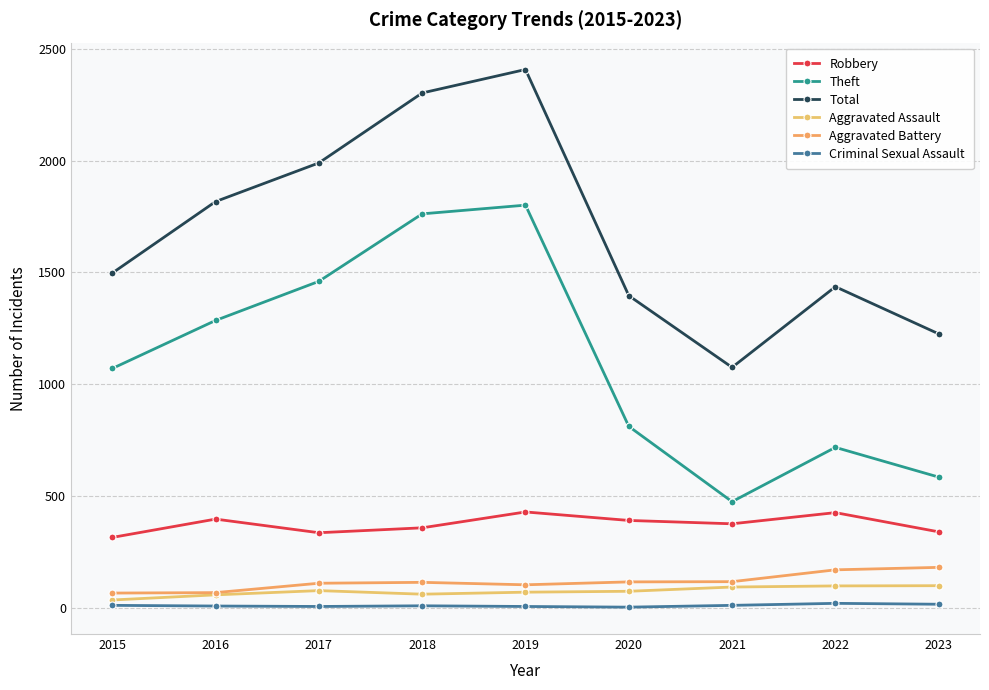

Which label corresponds to the largest value in the chart?

2019